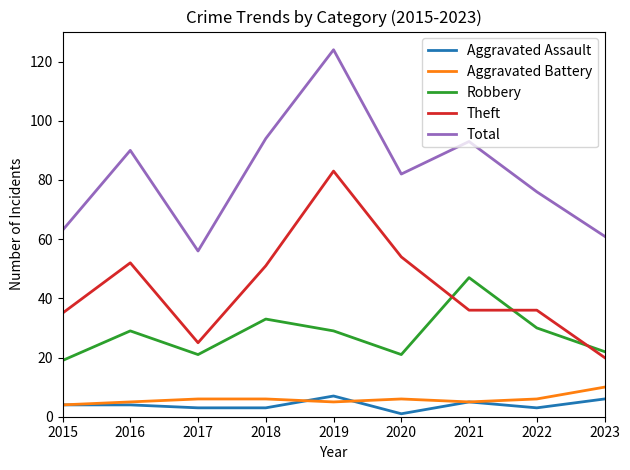

Which series has the largest total across all categories?

Total